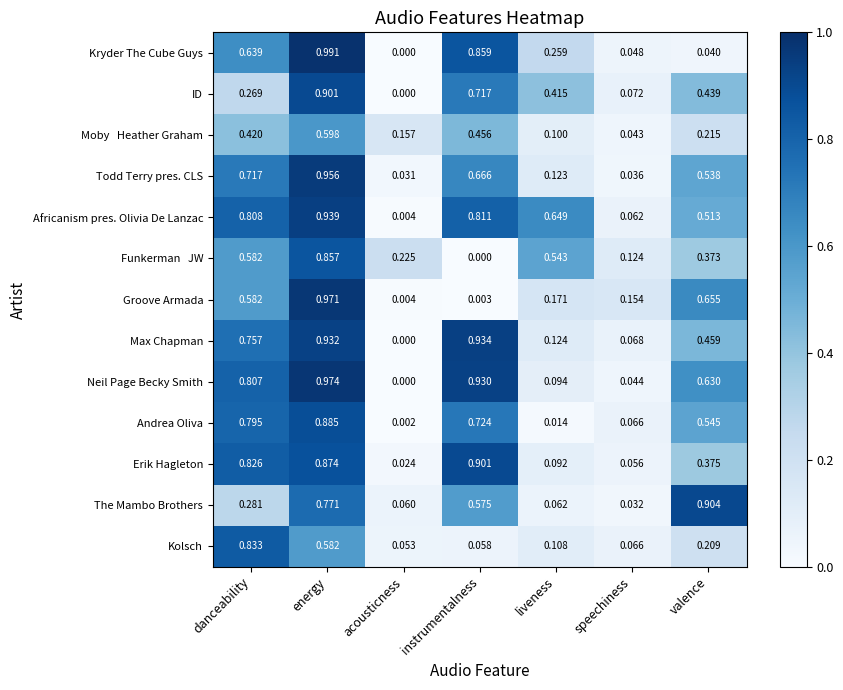

At how many categories does at least one series exceed 0?

7